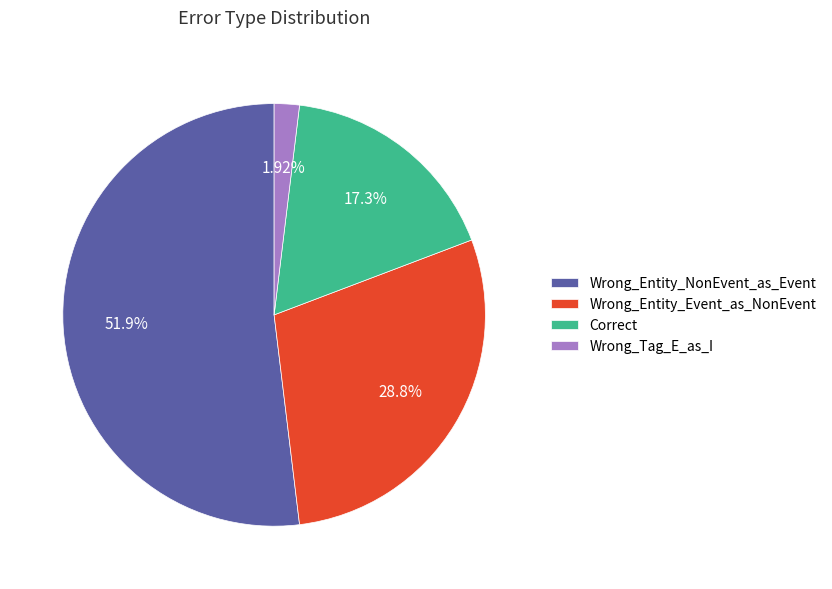

Which has a higher value, Wrong_Tag_E_as_I or Wrong_Entity_Event_as_NonEvent?

Wrong_Entity_Event_as_NonEvent